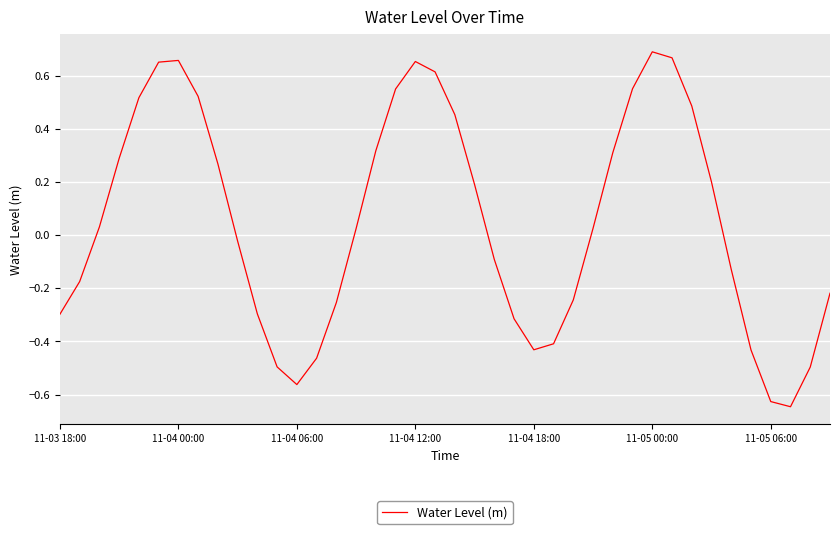

Rank the categories by value from highest to lowest.

30, 31, 11-05 06:00, 18, 11-05 00:00, 19, 29, 17, 7, 11-04 18:00, 32, 20, 16, 28, 11-04 12:00, 8, 33, 21, 11-04 06:00, 27, 15, 9, 22, 34, 11-04 00:00, 39, 26, 14, 10, 11-03 18:00, 23, 25, 24, 35, 13, 11, 38, 12, 36, 37